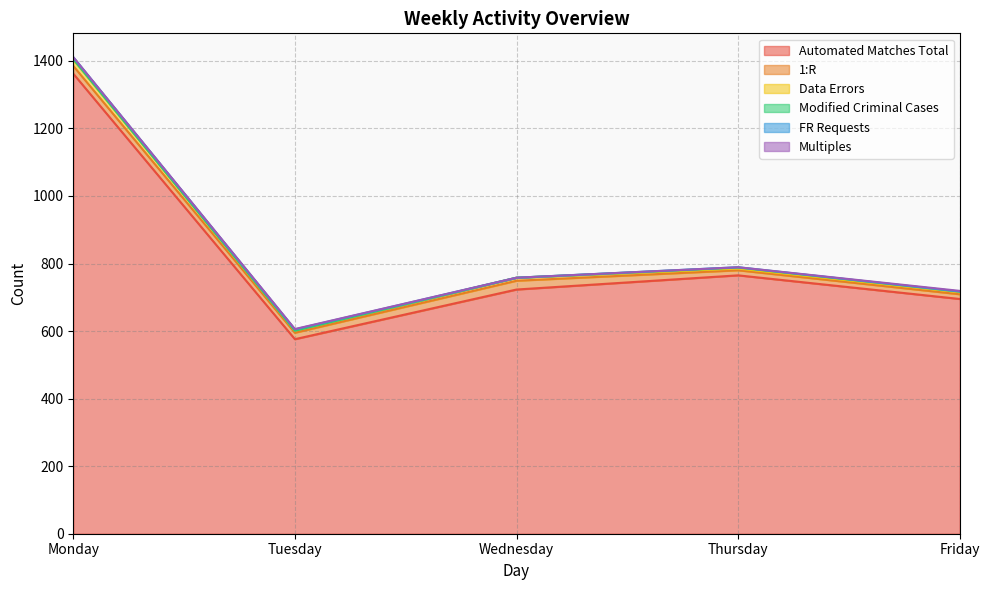

At which category does Automated Matches Total reach its first local valley?

Tuesday